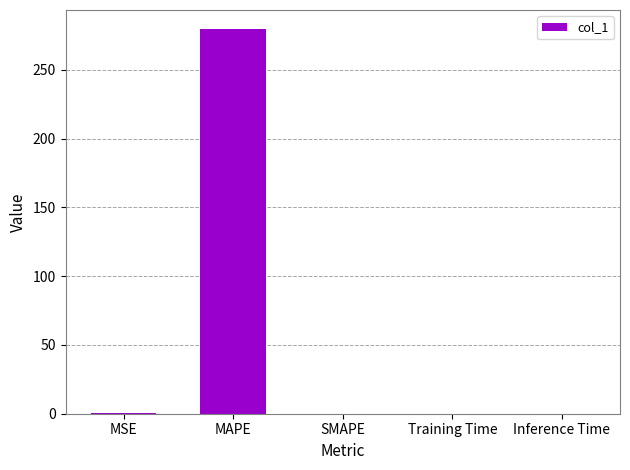

The value at SMAPE is 0.0. True or false?

True